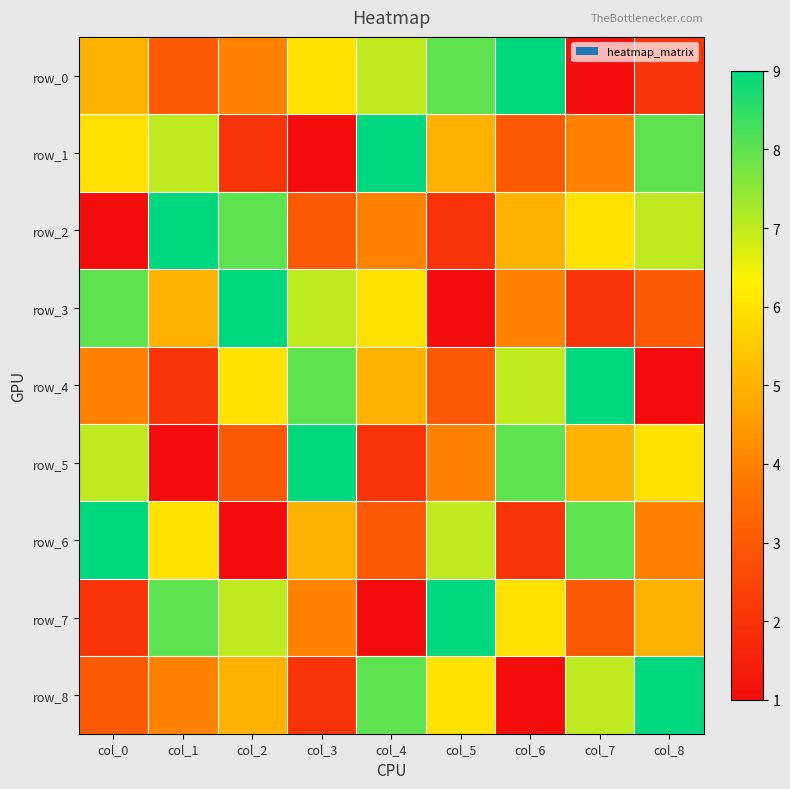

The row_1 series shows 2 at col_5. True or false?

False